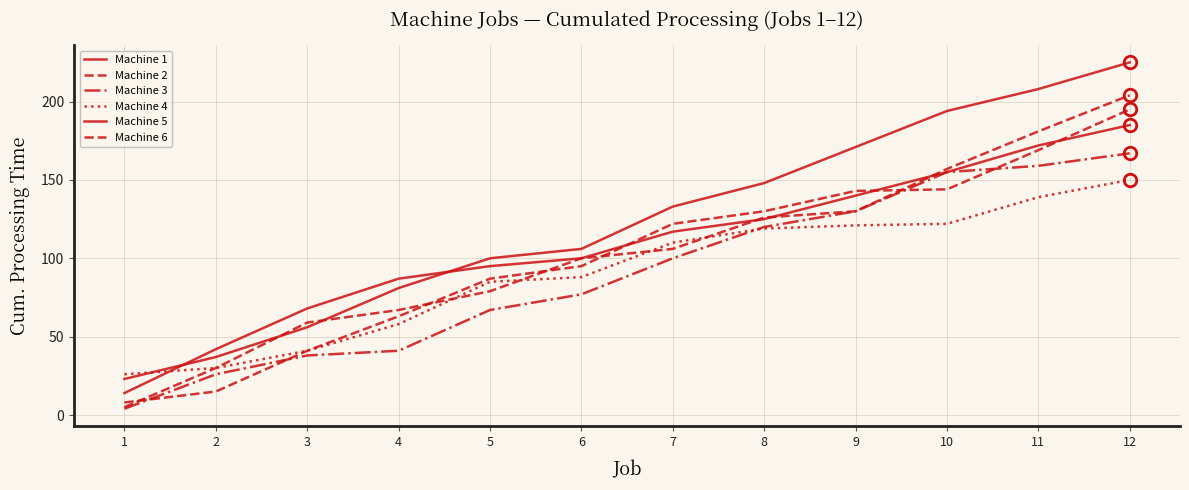

Is this an area chart (filled region under the line)?

No